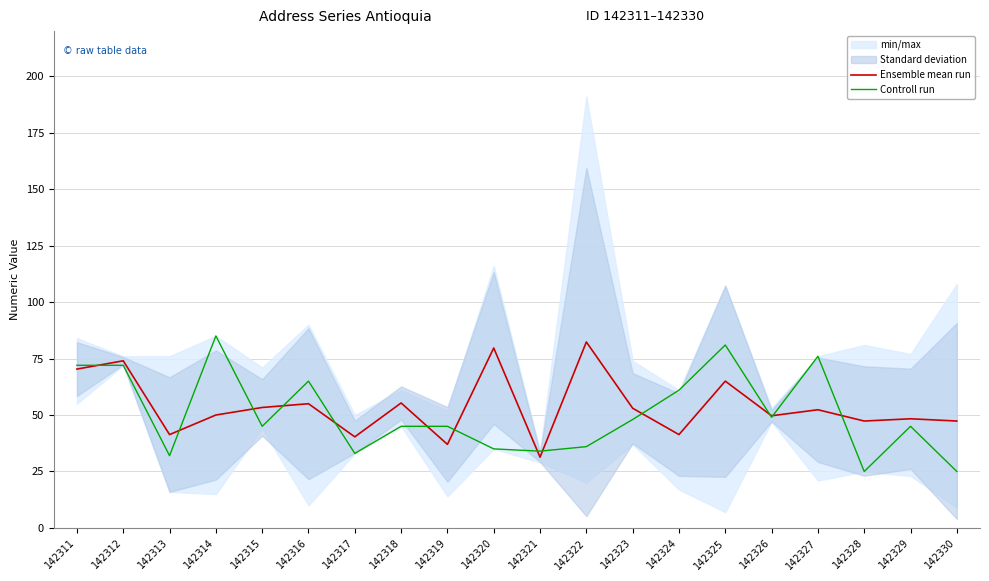

Reading left to right, what are all the values shown in this chart?

Ensemble mean run: 142311=70.3	142312=74.0	142313=41.3	142314=50.0	142315=53.3	142316=55.0	142317=40.3	142318=55.3	142319=37.0	142320=79.7	142321=31.3	142322=82.3	142323=53.0	142324=41.3	142325=65.0	142326=49.7	142327=52.3	142328=47.3	142329=48.3	142330=47.3
Controll run: 142311=72.0	142312=72.0	142313=32.0	142314=85.0	142315=45.0	142316=65.0	142317=33.0	142318=45.0	142319=45.0	142320=35.0	142321=34.0	142322=36.0	142323=48.0	142324=61.0	142325=81.0	142326=49.0	142327=76.0	142328=25.0	142329=45.0	142330=25.0